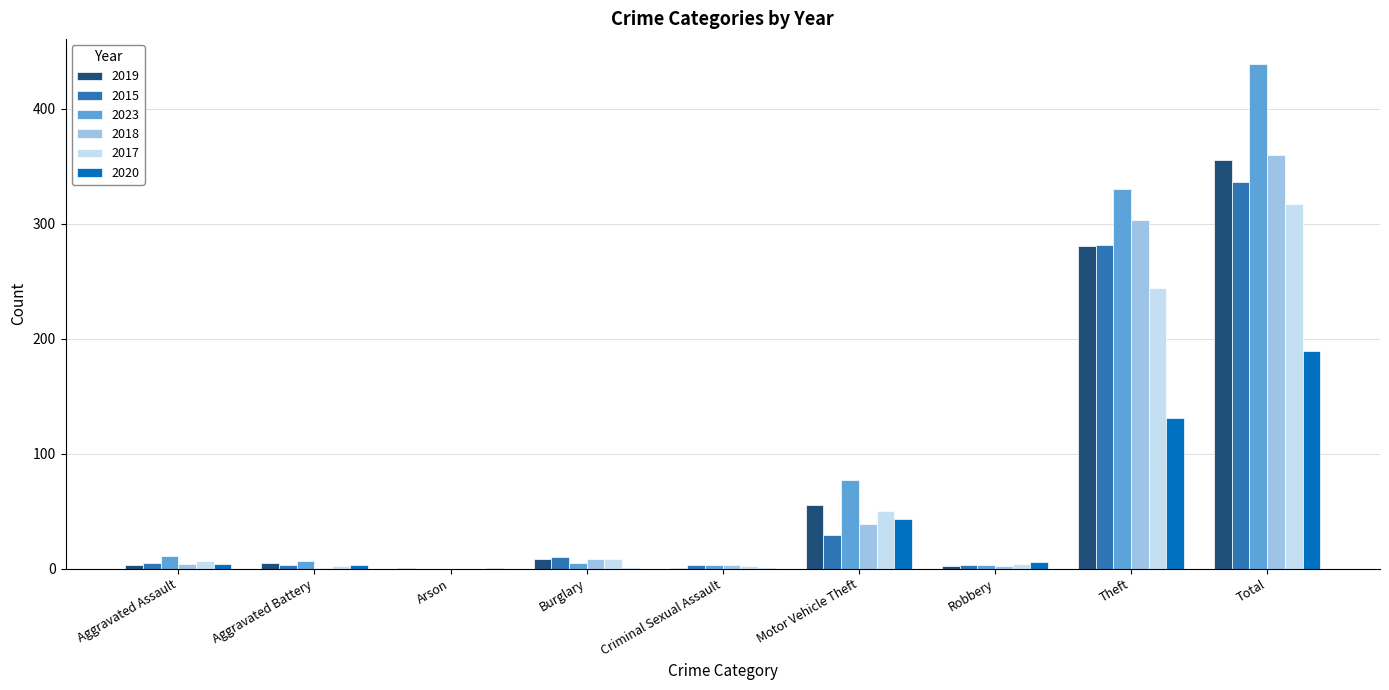

At which category is the sum across all series the highest?

Total